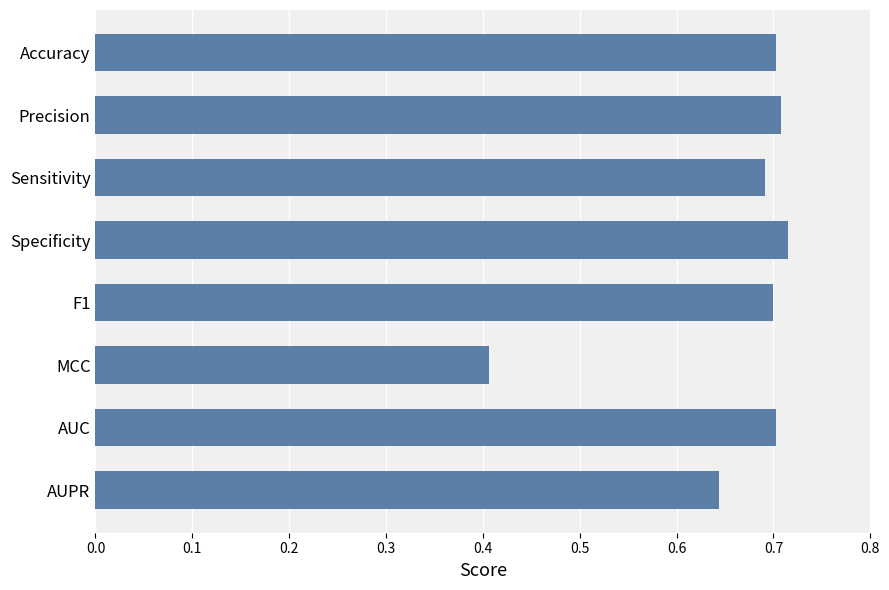

The value at F1 is 1.0. True or false?

False